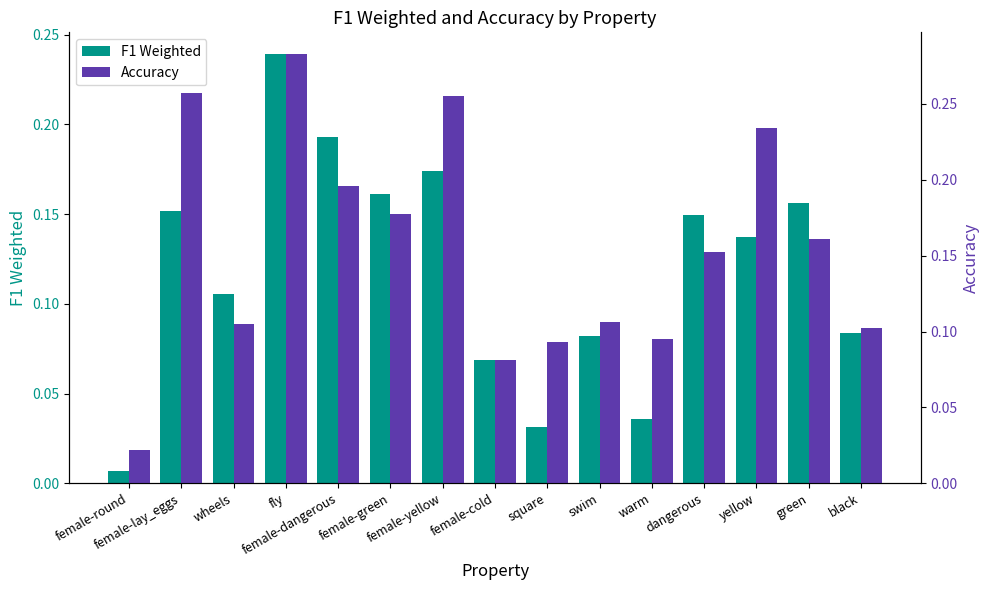

What are all the series names shown in the legend?

F1 Weighted, Accuracy